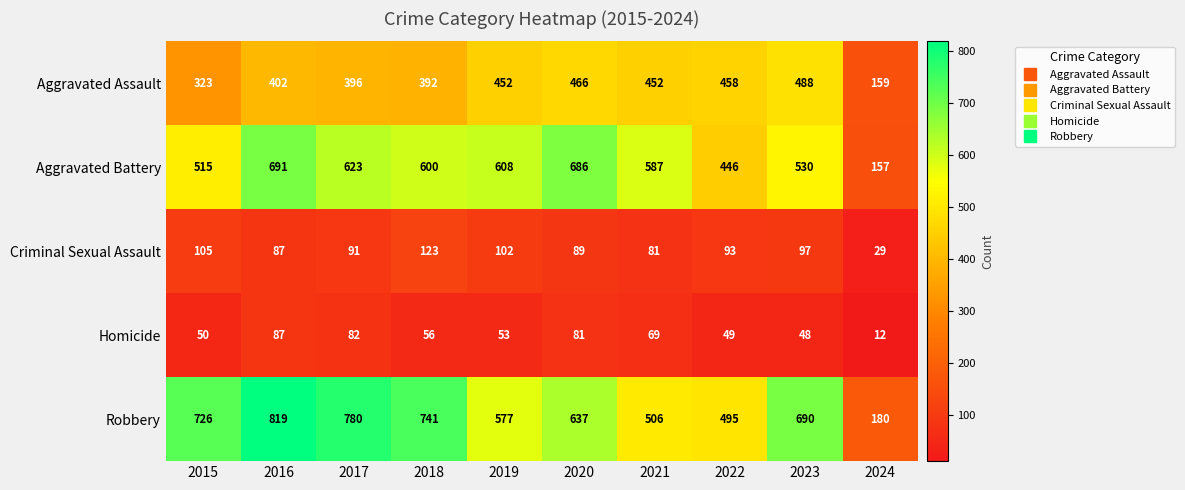

How many series are shown in this chart?

5